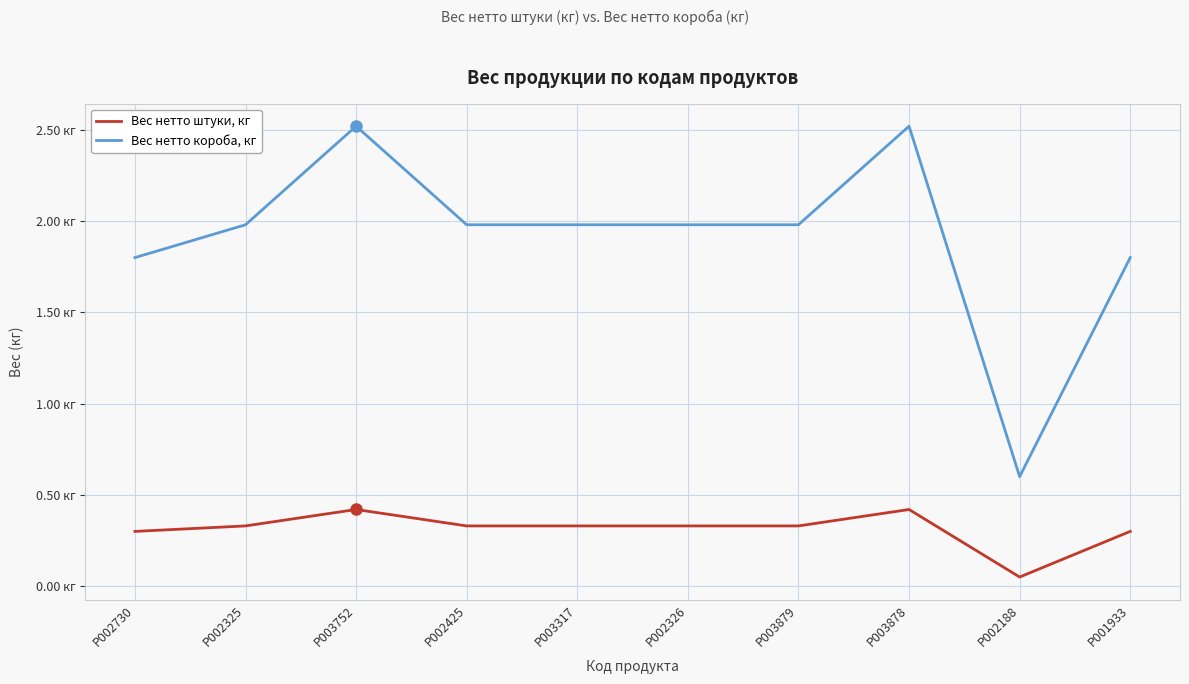

Reading left to right, list all the values displayed in this chart.

Вес нетто штуки, кг: P002730=0.3	P002325=0.3	P003752=0.4	P002425=0.3	P003317=0.3	P002326=0.3	P003879=0.3	P003878=0.4	P002188=0.1	P001933=0.3
Вес нетто короба, кг: P002730=1.8	P002325=2.0	P003752=2.5	P002425=2.0	P003317=2.0	P002326=2.0	P003879=2.0	P003878=2.5	P002188=0.6	P001933=1.8